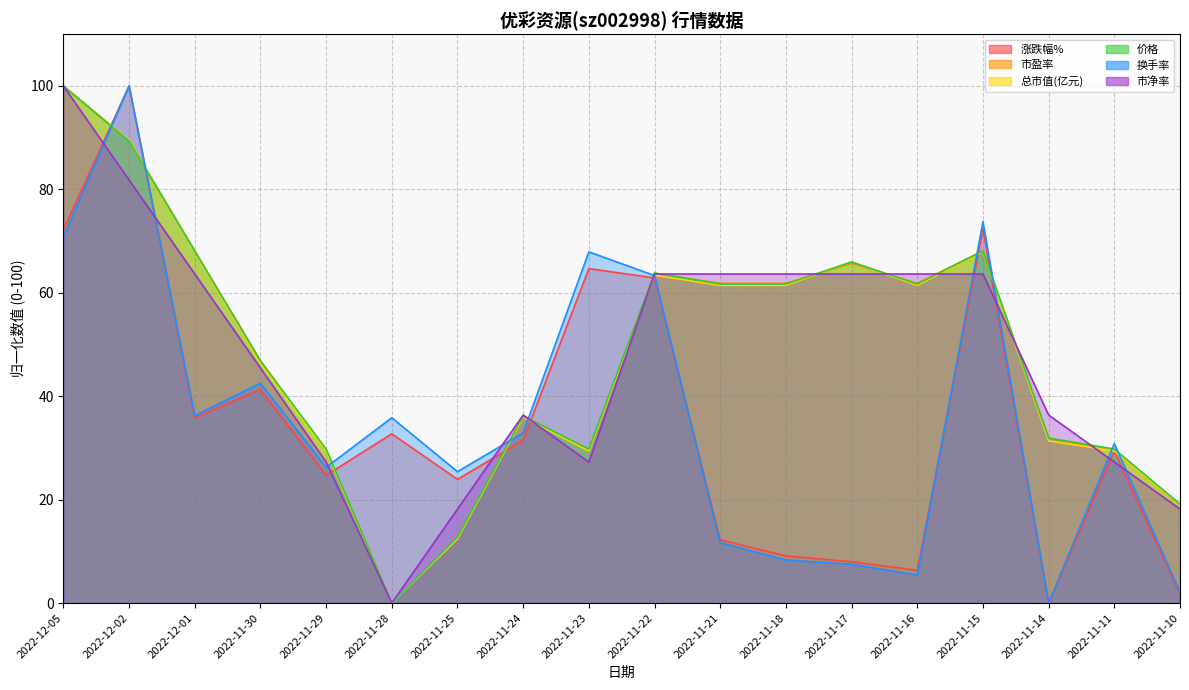

At which label does 涨跌幅% first exceed 31?

2022-12-05